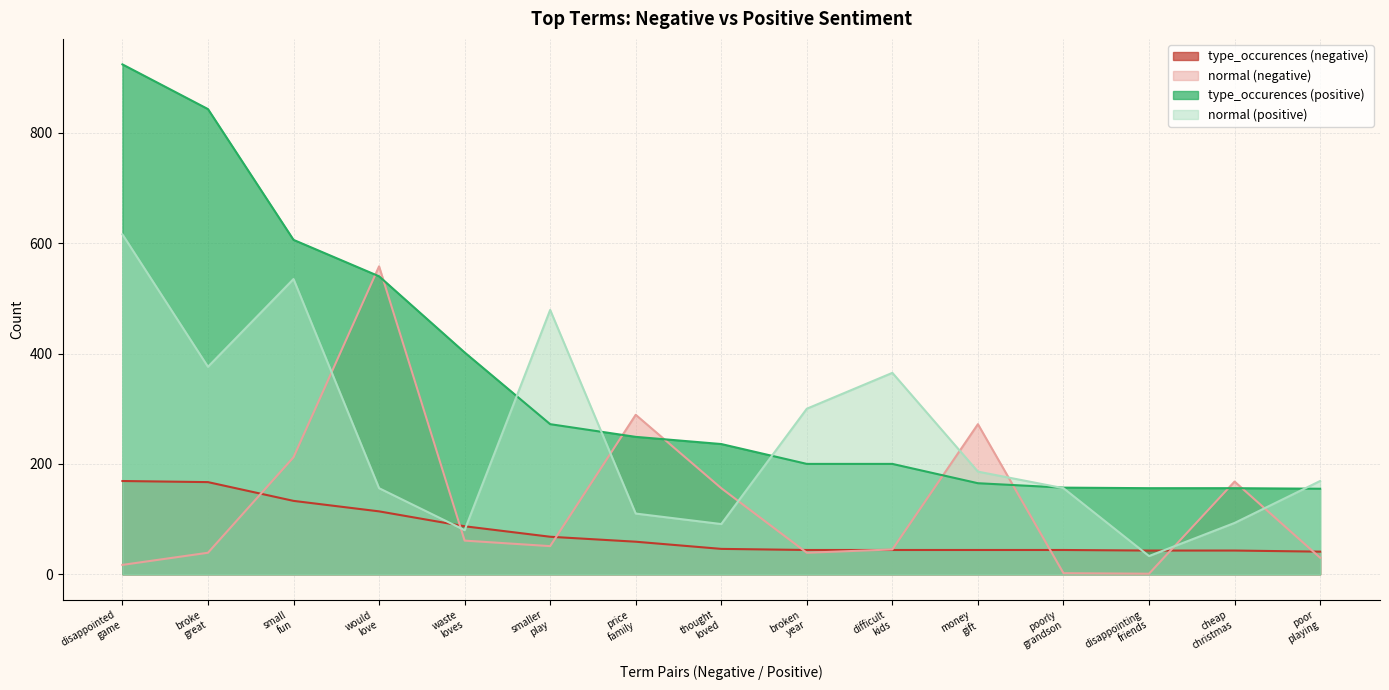

How many categories are shown in the chart?

15